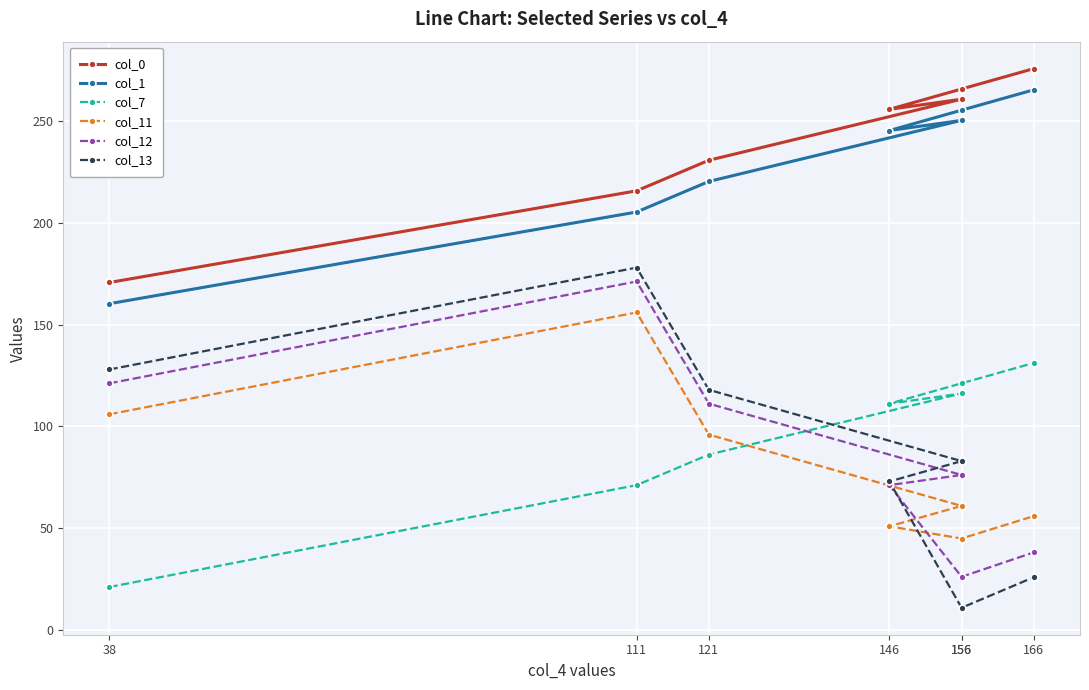

At which label is col_11 closest to 100?

121